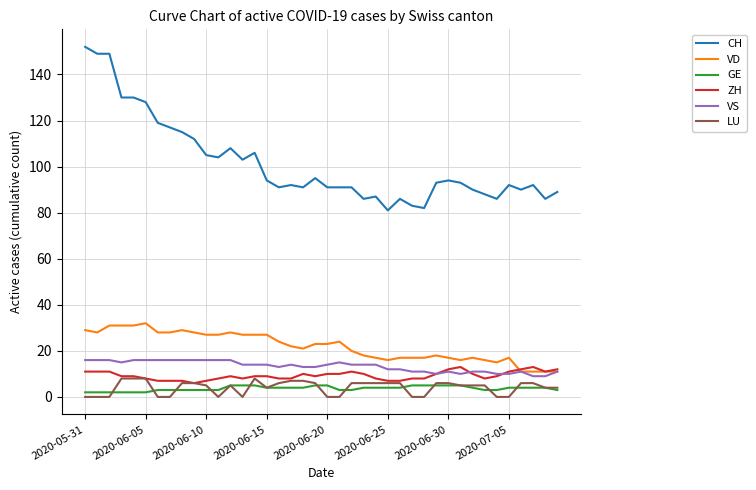

Count the LU values in the range 0 to 6.

34